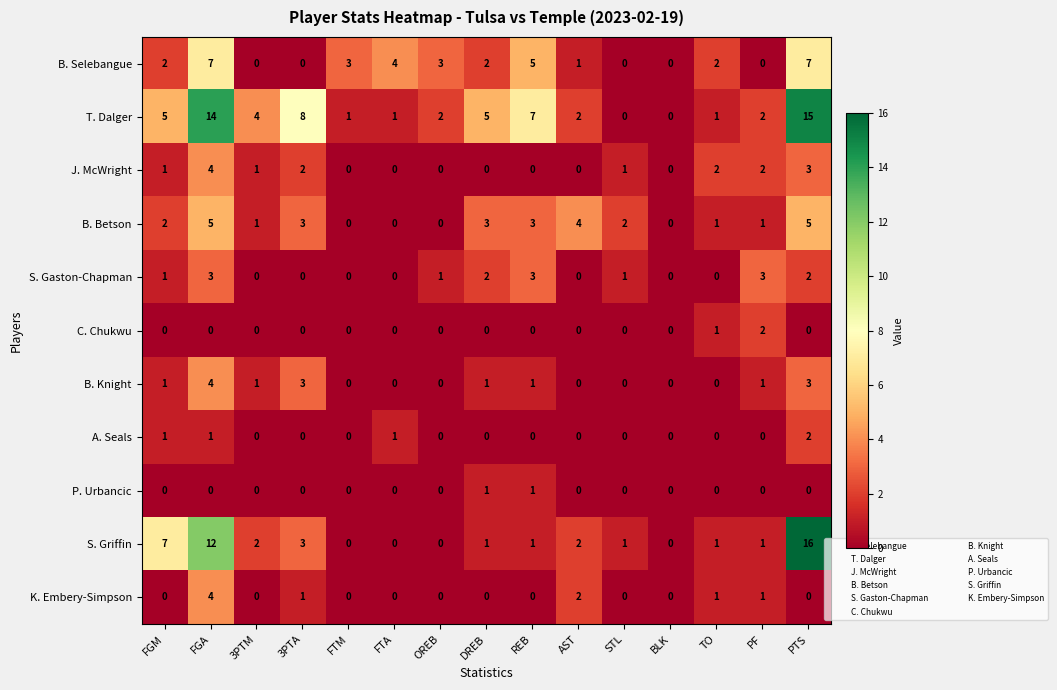

What is the spread (max minus min) of values at FTA?

4